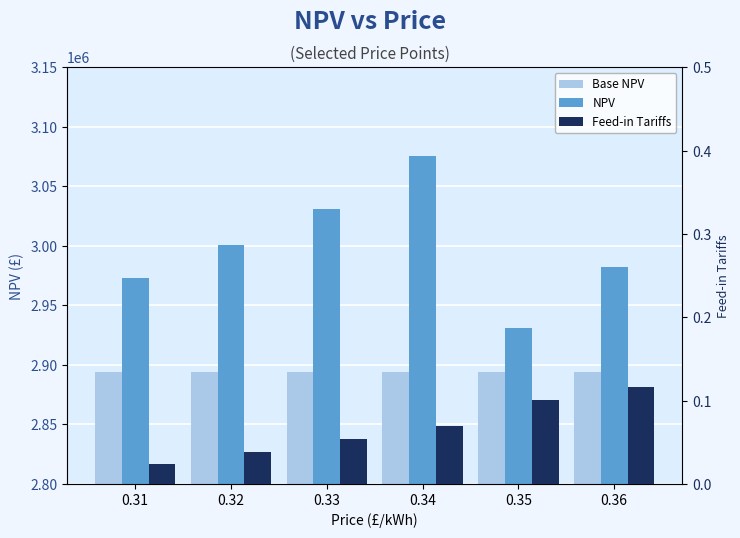

At which label is Feed-in Tariffs closest to 0?

0.31